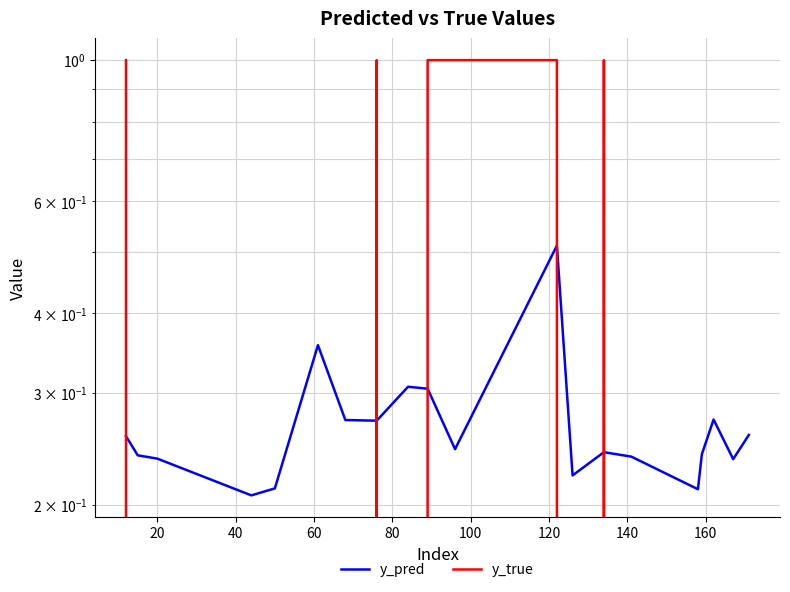

Read the y_pred value at 160.

0.3